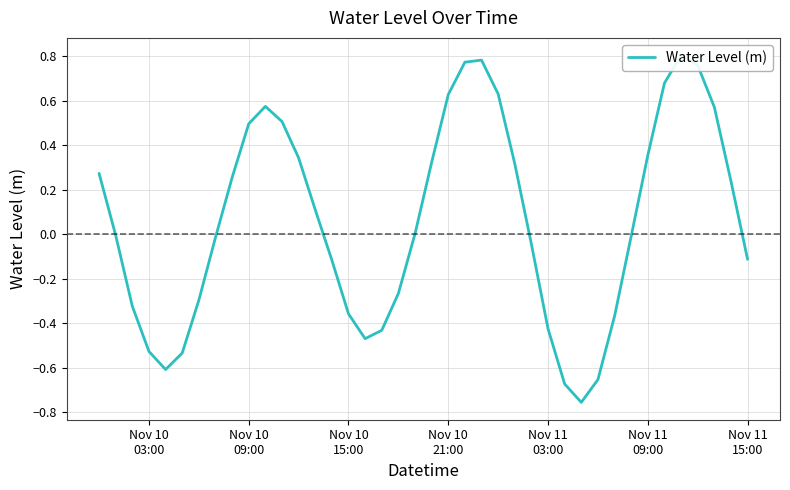

The chart shows a value of 0.5 at 20. True or false?

False